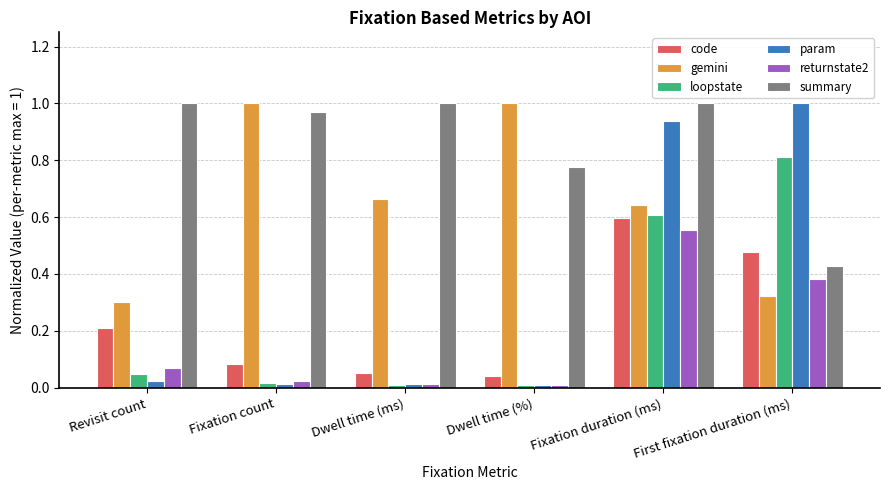

What is the total value across all series at First fixation duration (ms)?

3.4